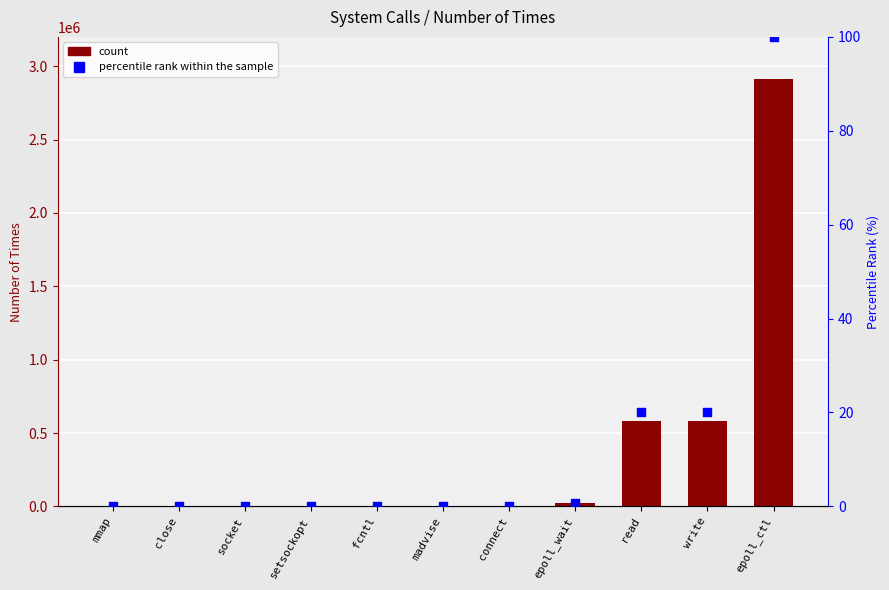

What is the total value across all series at connect?

500.0